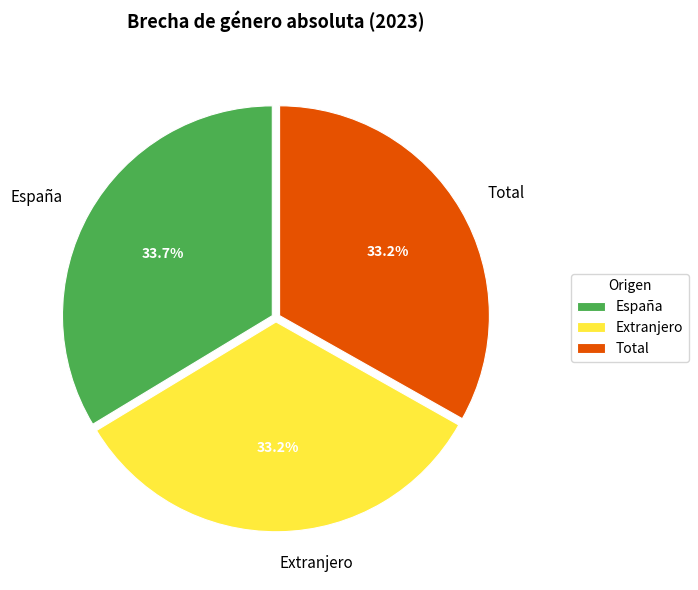

To the nearest percent, what is the average slice percentage?

33%